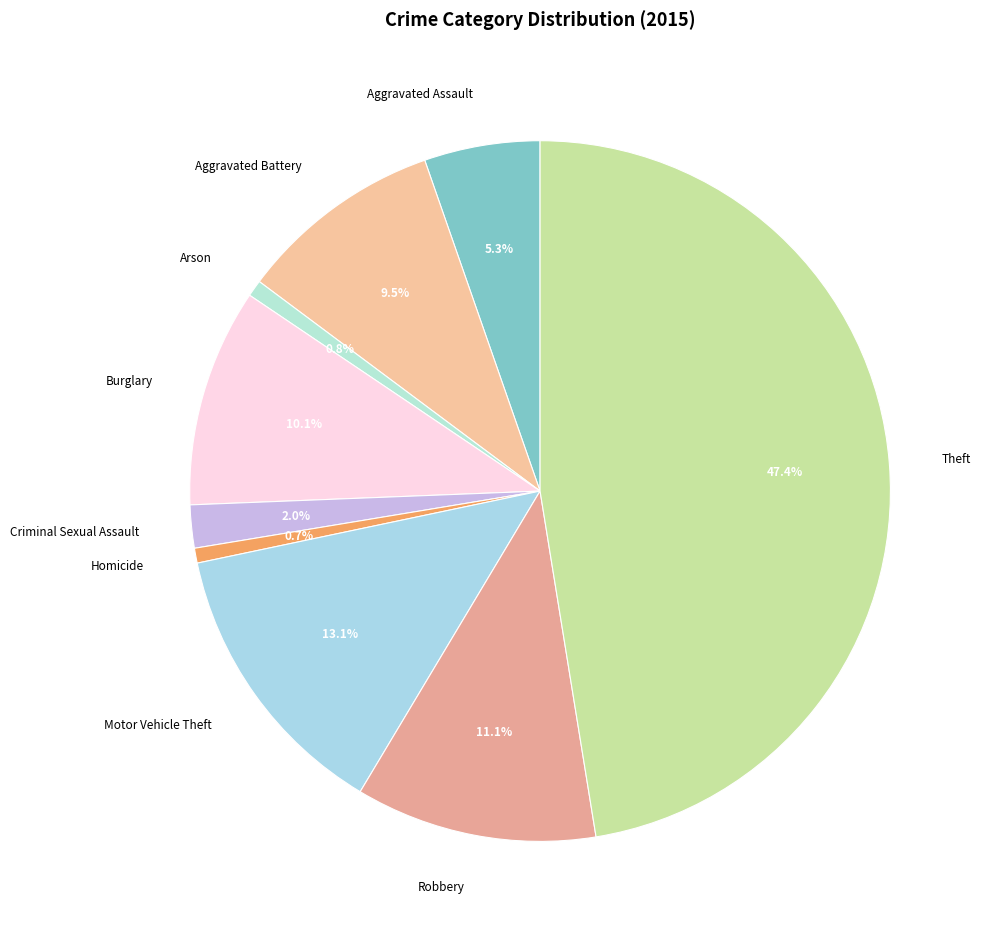

Count the number of slices in the pie.

9